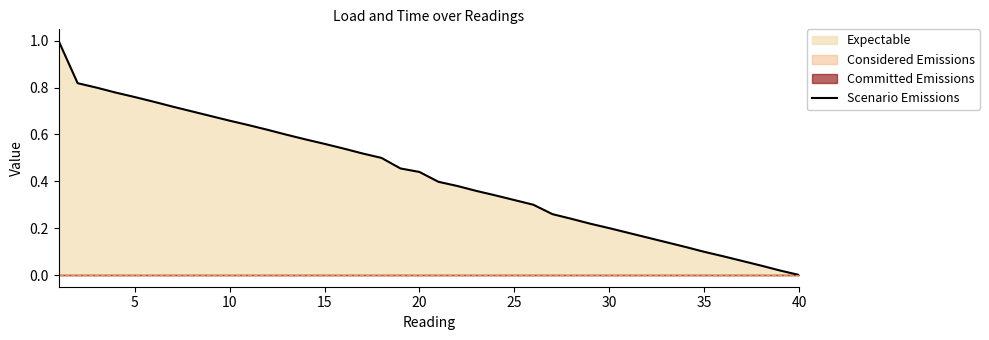

Which label corresponds to the smallest value in the chart?

40